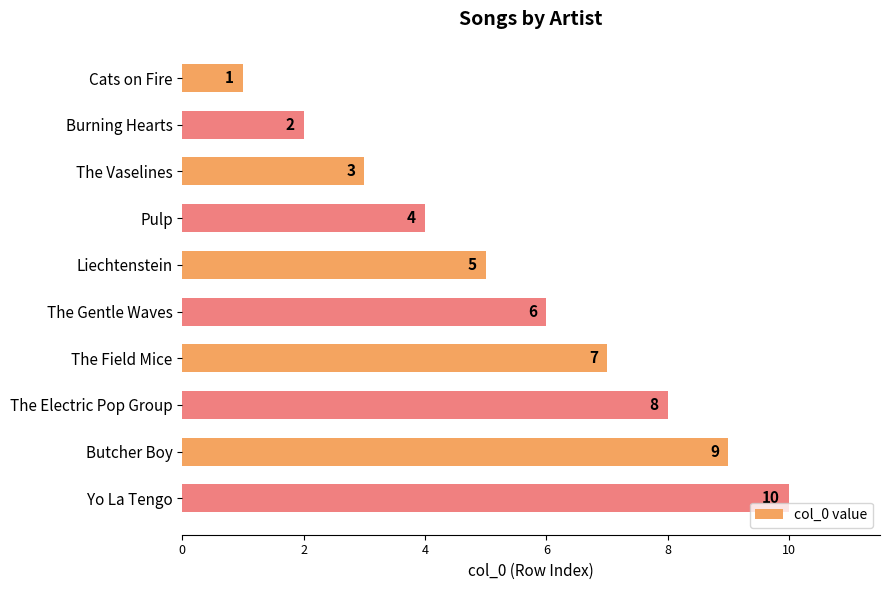

Between Burning Hearts and Cats on Fire, which is larger?

Burning Hearts